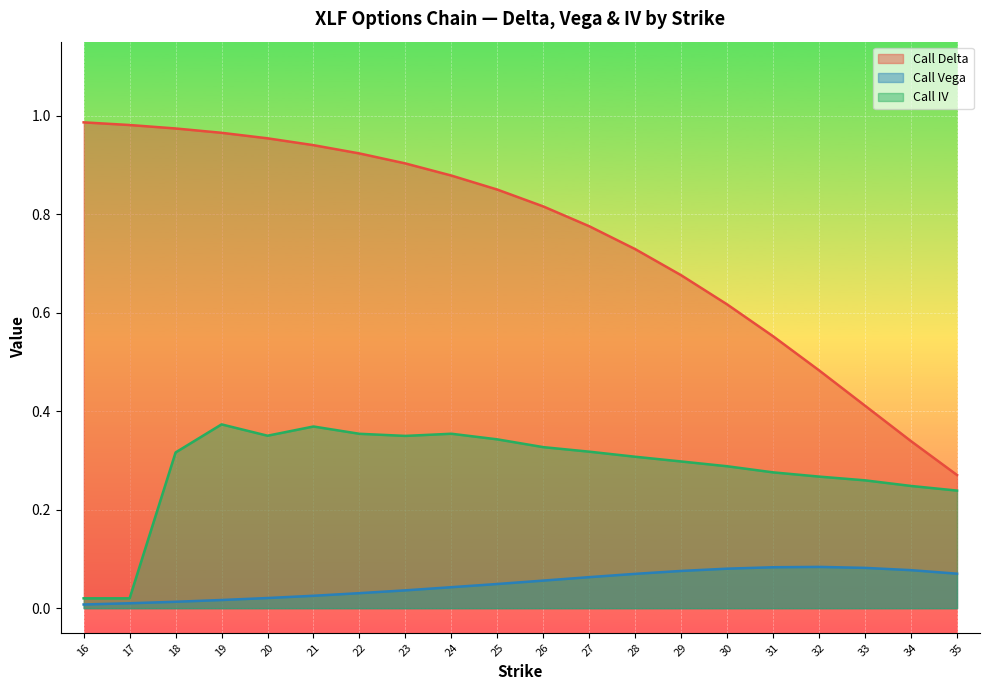

Rank the series by their maximum value, from highest to lowest.

Call Delta, Call IV, Call Vega